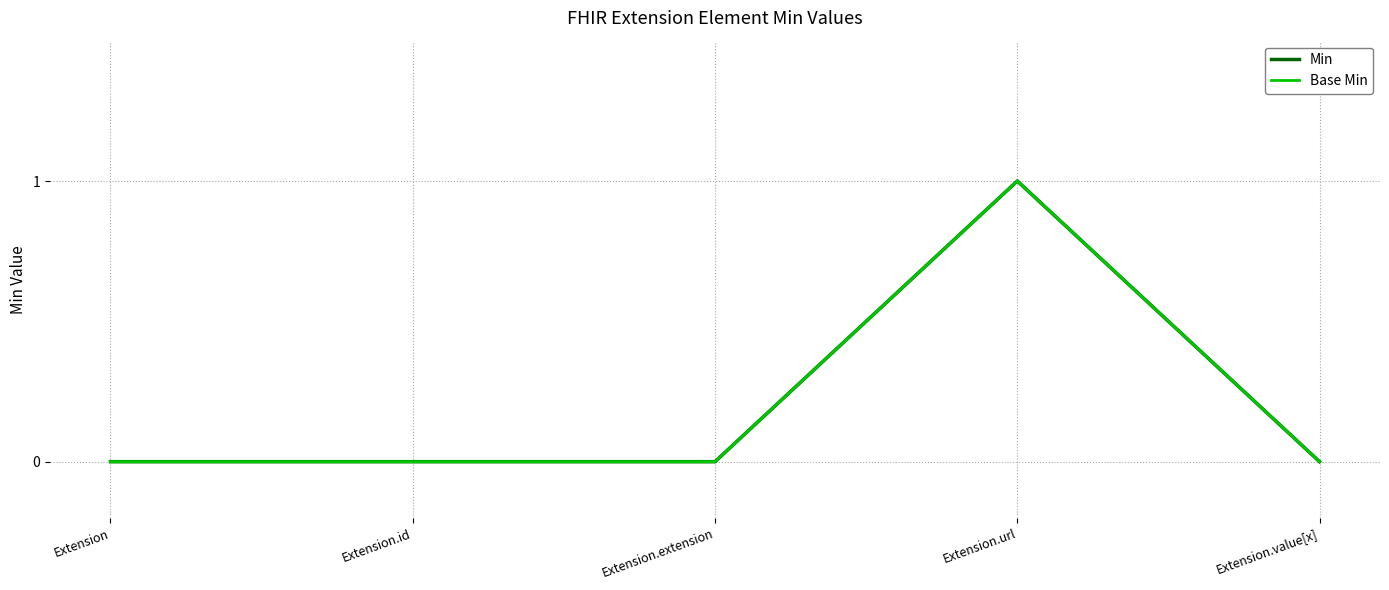

True or false: Min and Base Min cross at least once.

False